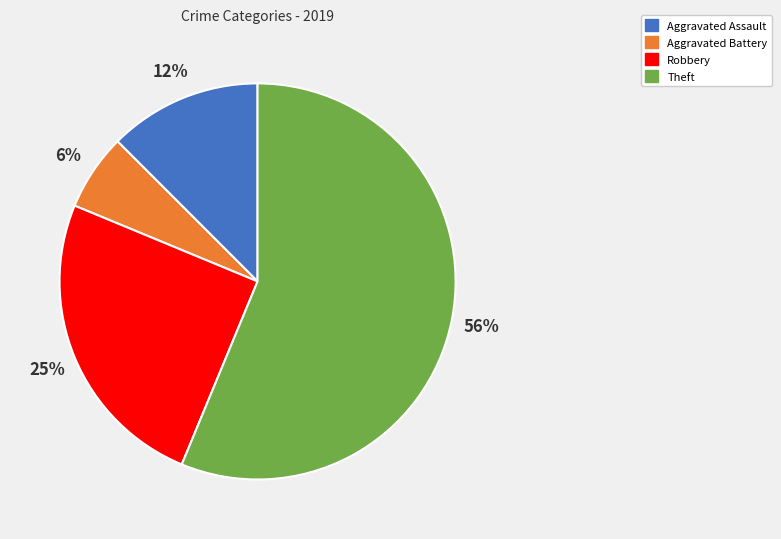

Is there any slice that represents more than half of the pie?

Yes